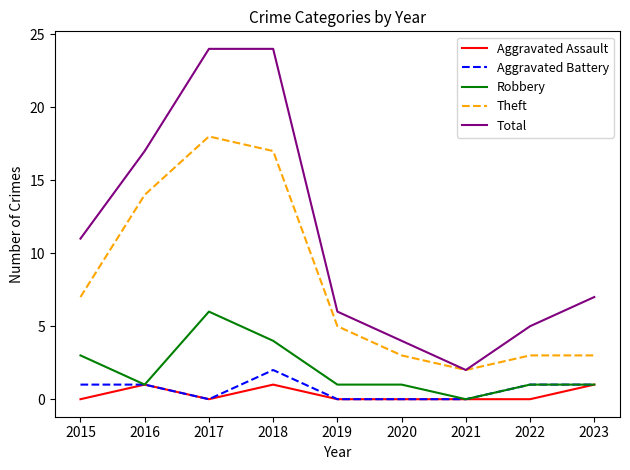

Between 2015 and 2021, which series saw the biggest shift?

Total